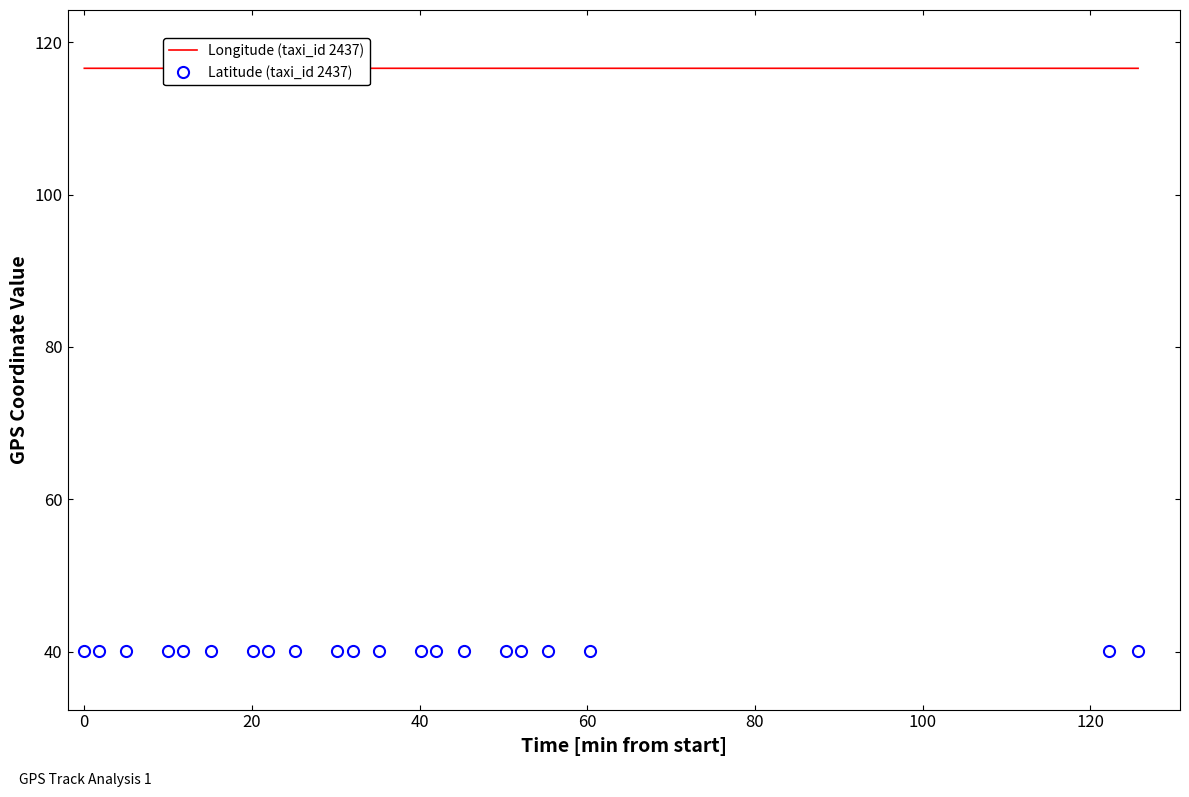

Reading right to left, extract all data points from this chart.

Longitude (taxi_id 2437): 116.6	116.6	116.6	116.6	116.6	116.6	116.6	116.6	116.6	116.6	116.6	116.6	116.6	116.6	116.6	116.6	116.6	116.6	116.6	116.6	116.6
Latitude (taxi_id 2437): 40.1	40.1	40.1	40.1	40.1	40.1	40.1	40.1	40.1	40.1	40.1	40.1	40.1	40.1	40.1	40.1	40.1	40.1	40.1	40.1	40.1